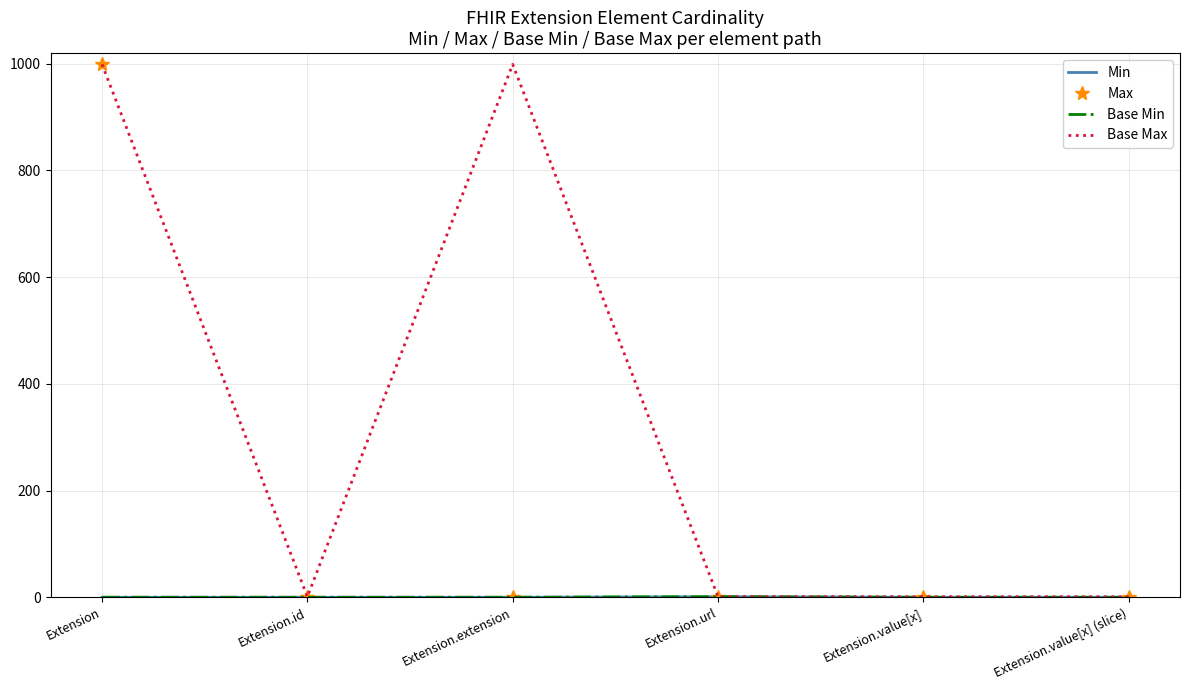

What is the label of the 1st point from the right?

Extension.value[x] (slice)